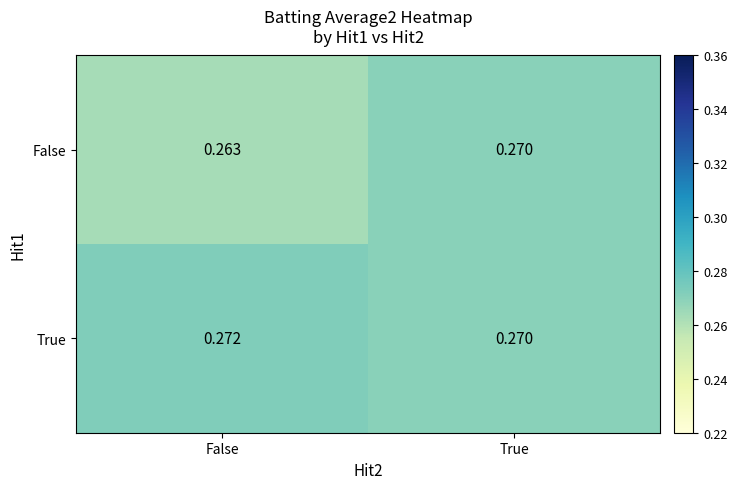

Which series has the largest total across all categories?

True